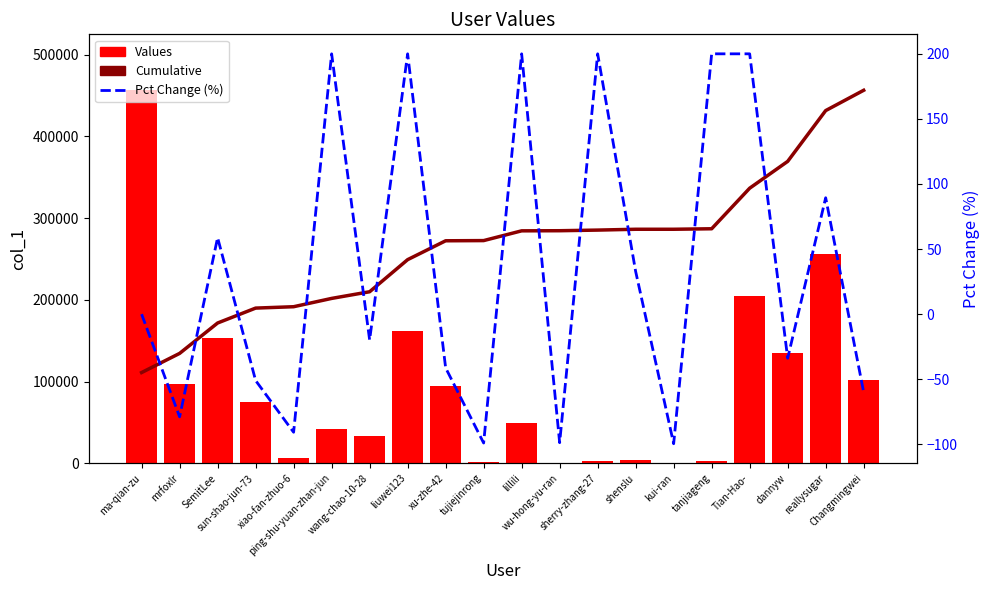

What are all the series names shown in the legend?

Cumulative, Values, Pct Change (%)